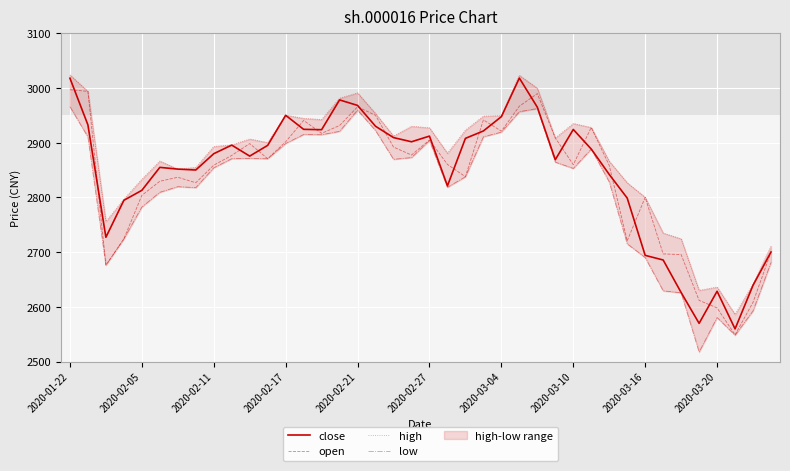

At which label does open reach its peak?

2020-01-22